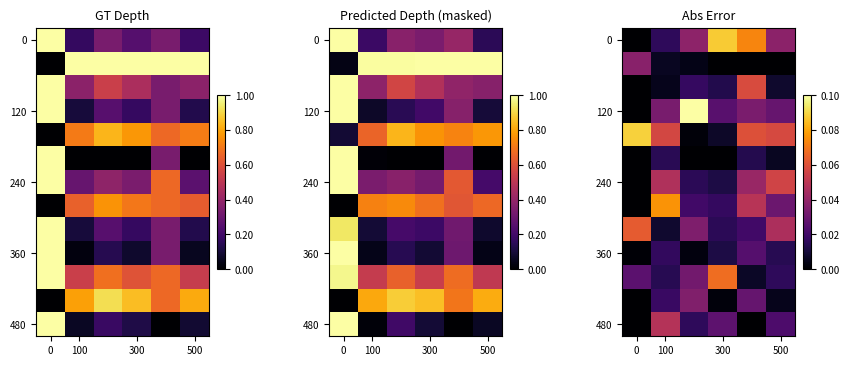

At how many categories does at least one series exceed 0?

6